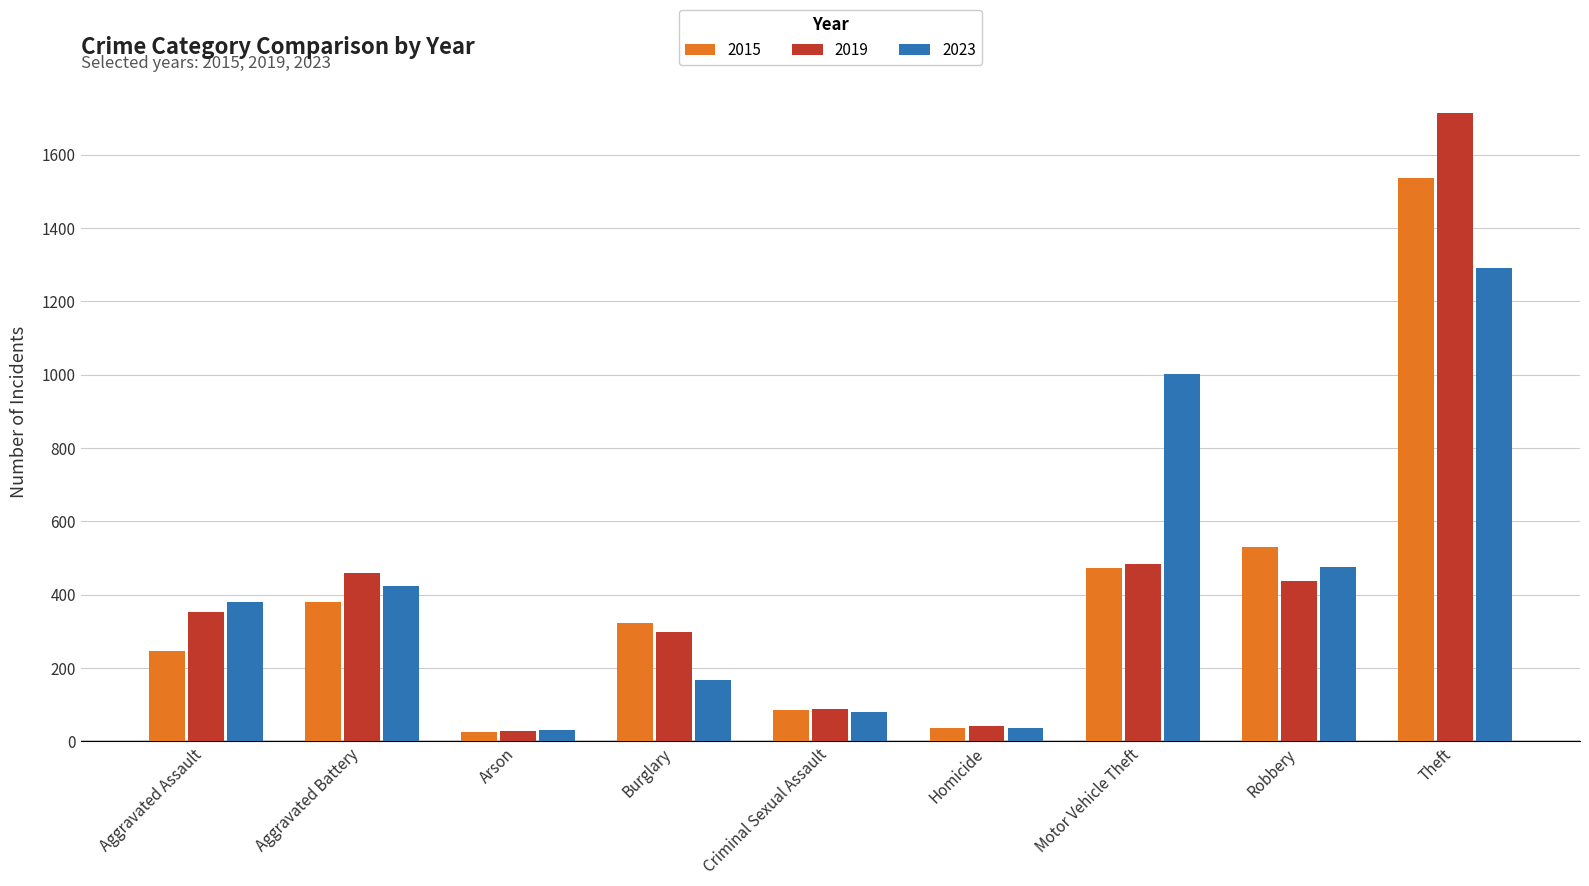

At which category is the sum across all series the highest?

Theft